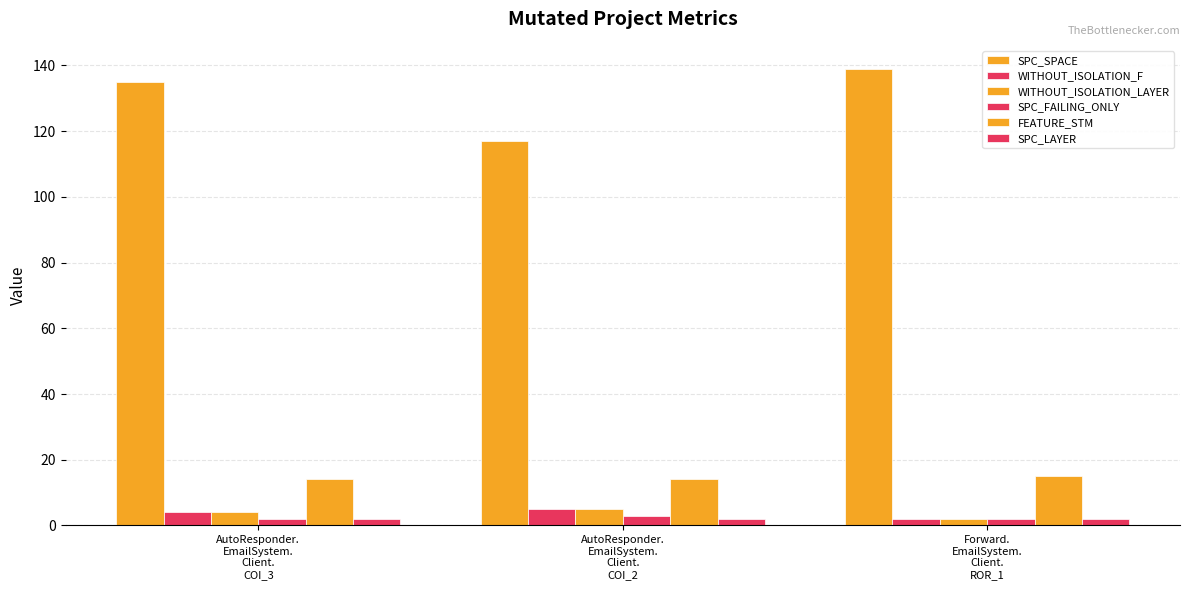

What is the sum of all WITHOUT_ISOLATION_F values?

11